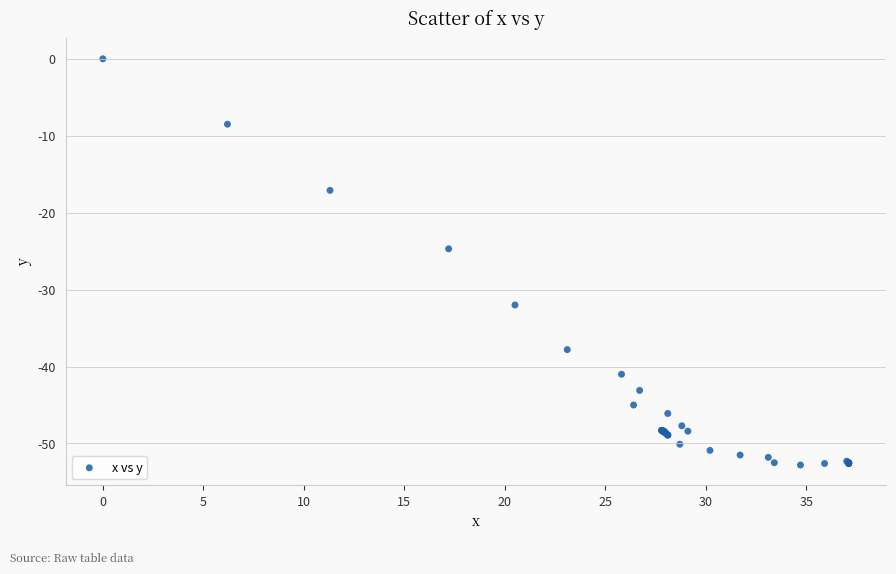

What Y value in the scatter plot is closest to -26?

-24.7